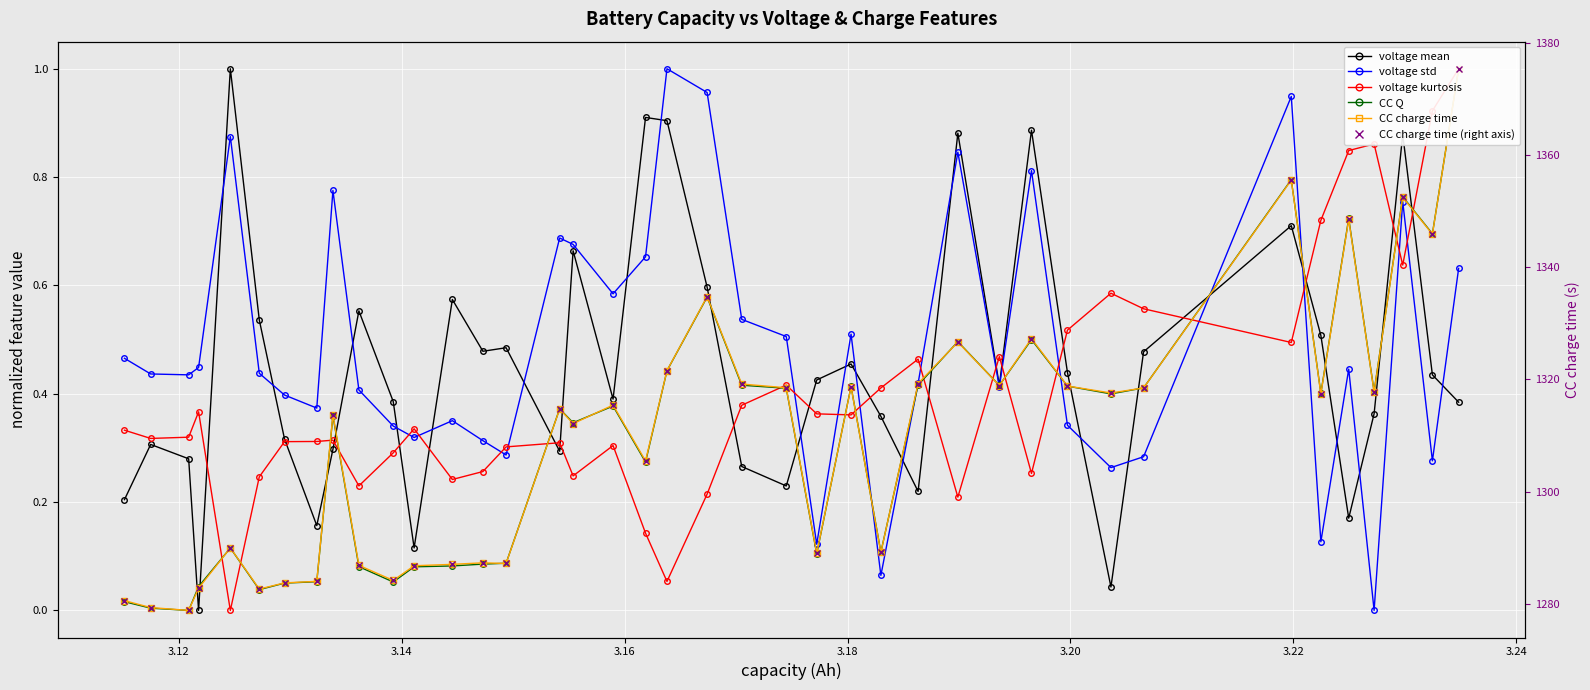

True or false: voltage mean has more than 2 points higher than both neighbors.

True